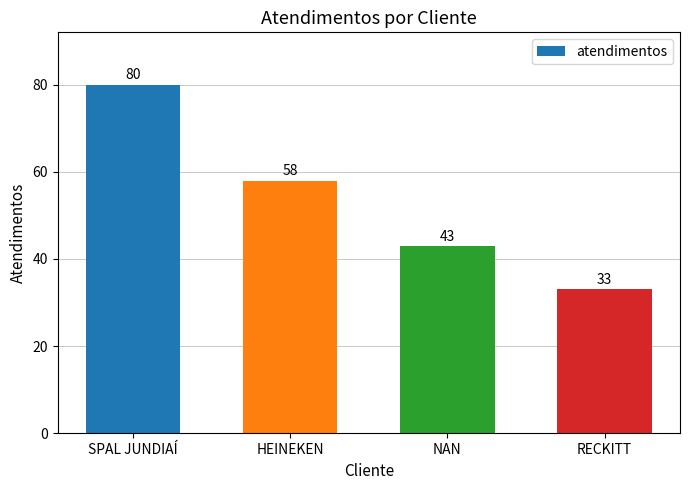

Which label corresponds to the smallest value in the chart?

RECKITT